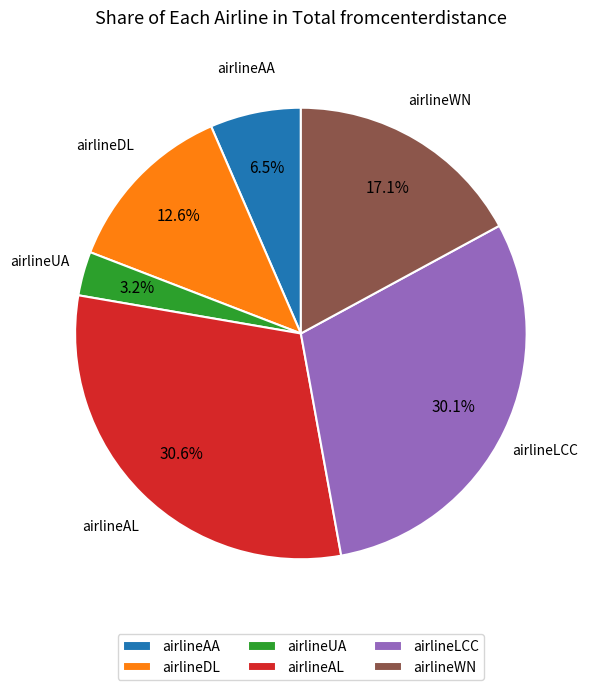

Count the number of slices in the pie.

6